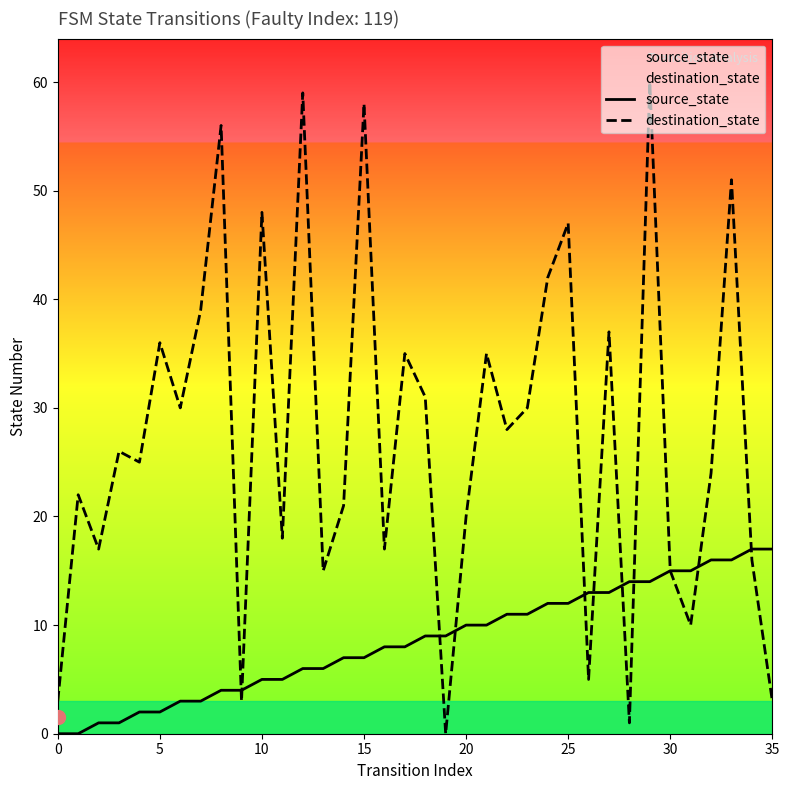

What is the difference between the highest and lowest values at 21?

25